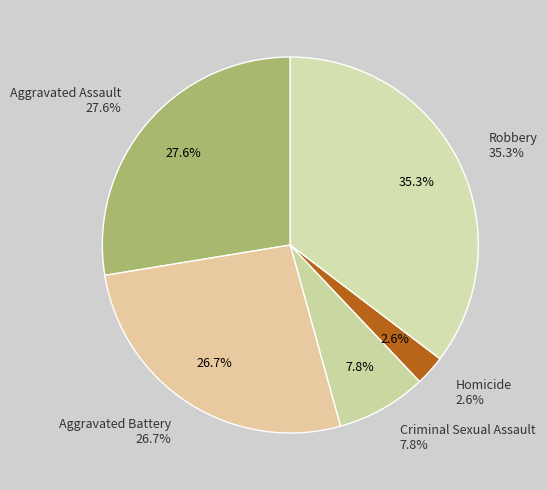

Approximately how many times larger is the value at Aggravated Battery compared to Homicide?

10.3